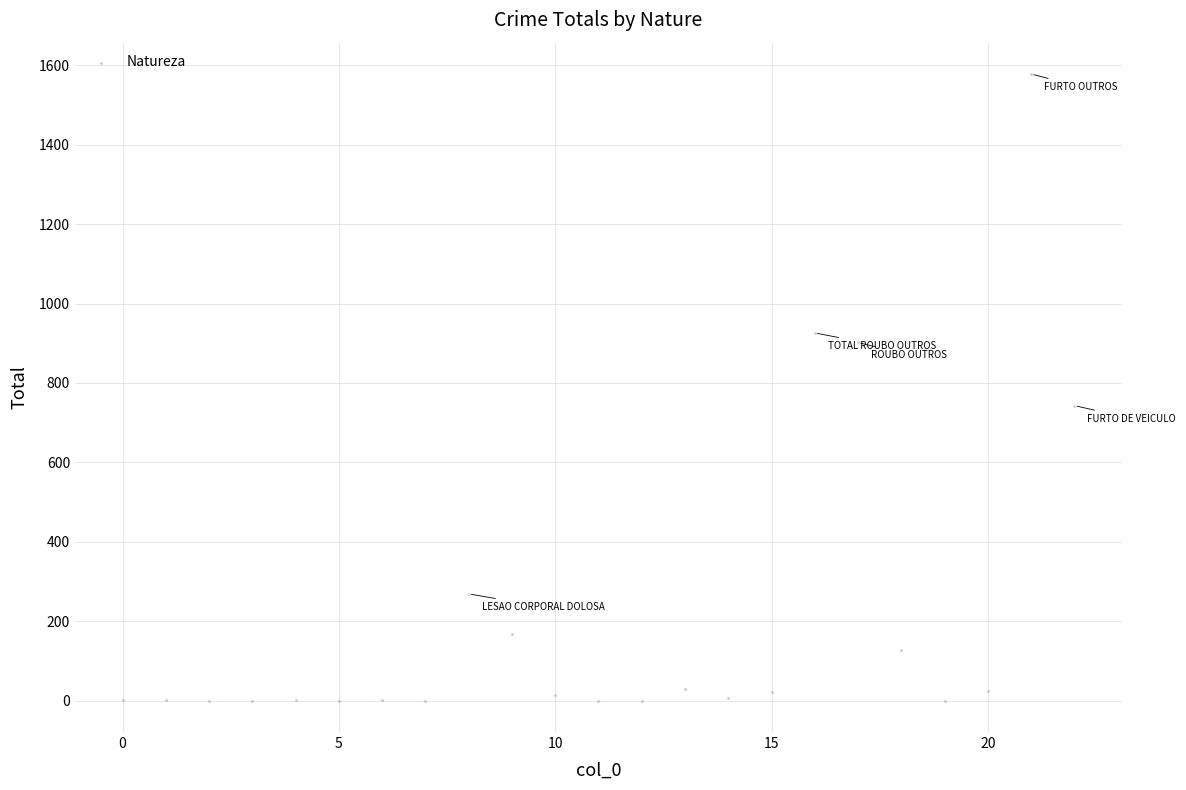

What Y value in the scatter plot is closest to 789?

743